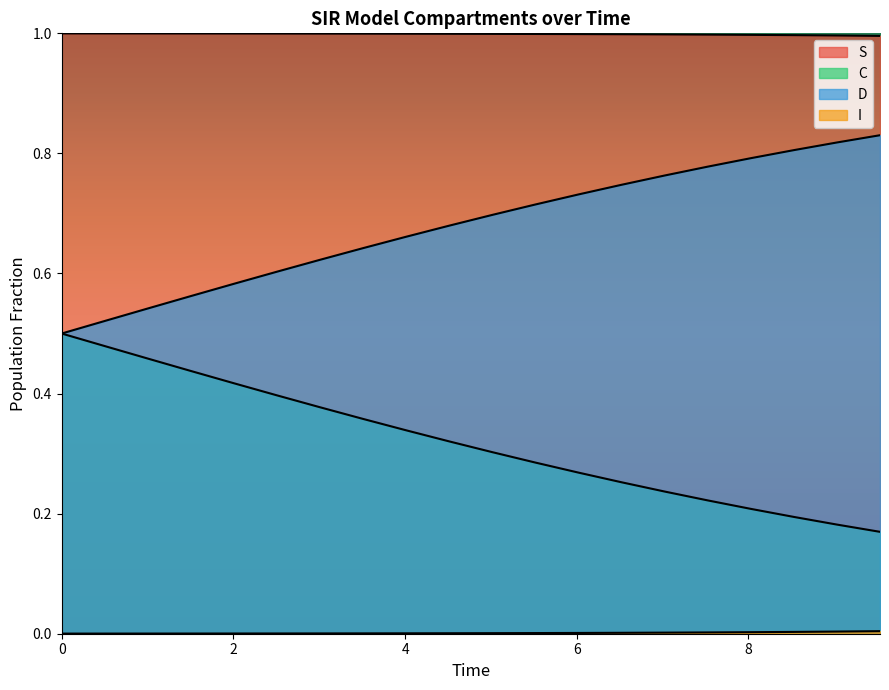

True or false: D and I cross at least once.

False